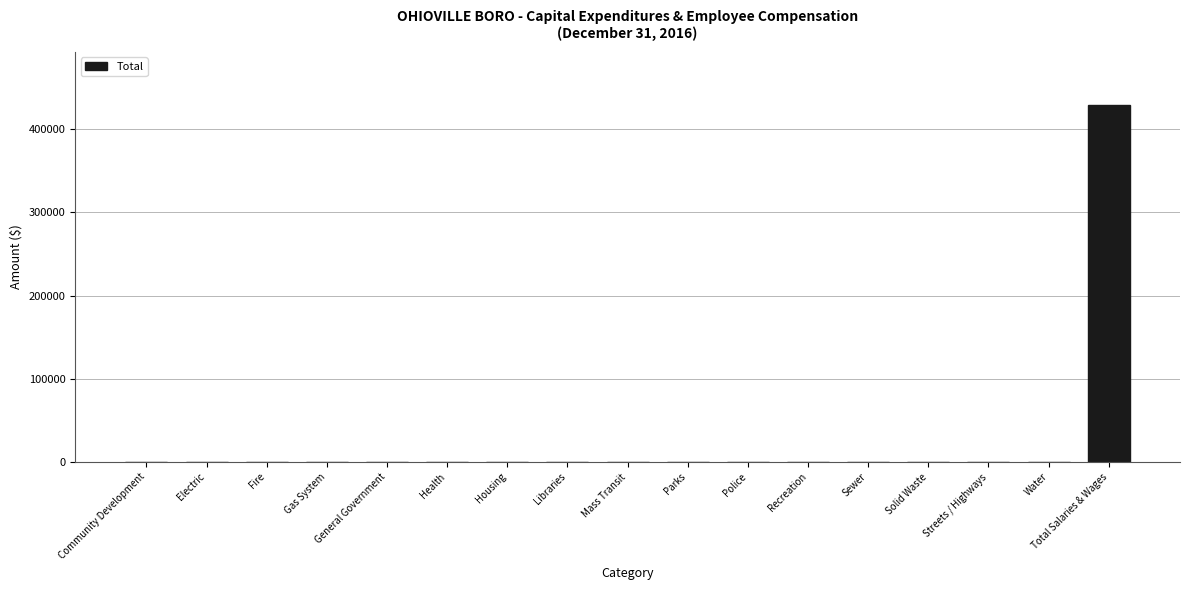

True or false: the data shows -199054 at Parks.

False